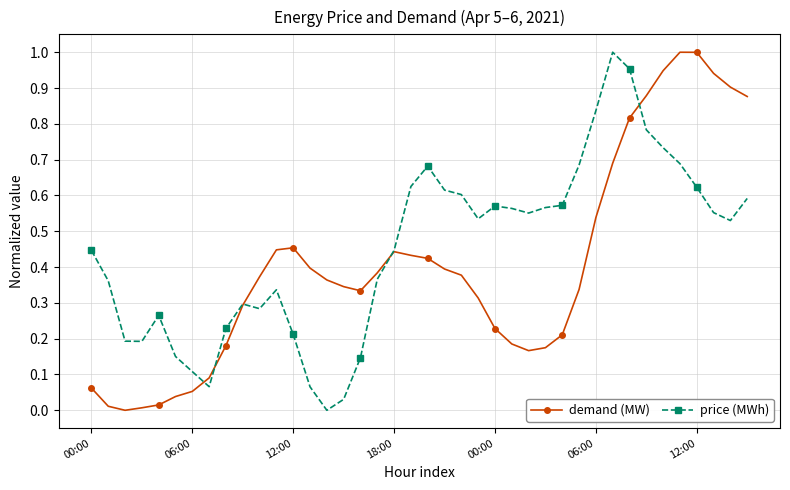

What are all the series names shown in the legend?

demand (MW), price (MWh)